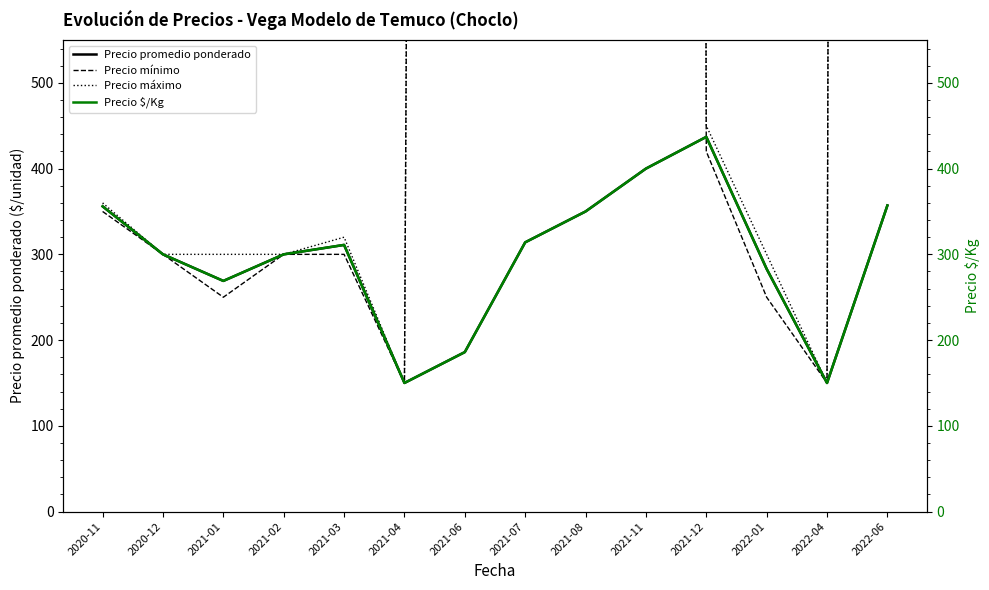

List the labels in order of Precio promedio ponderado value, largest first.

2021-12, 2021-11, 2022-06, 2020-11, 2021-08, 2021-07, 2021-03, 2020-12, 2021-02, 2022-01, 2021-01, 2021-06, 2021-04, 2022-04